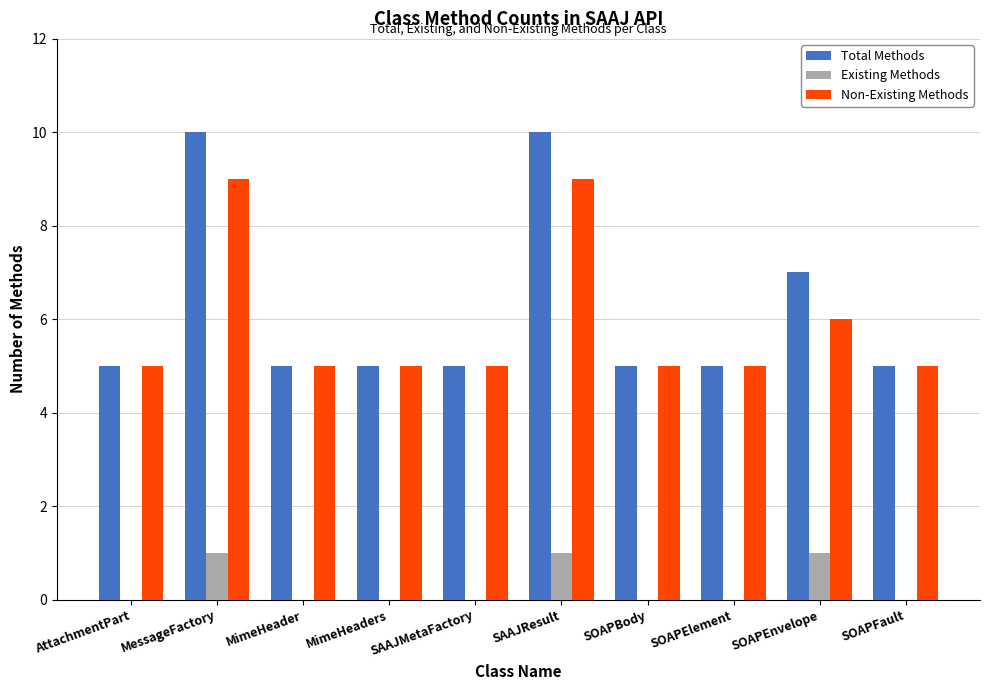

What is the maximum value for Existing Methods?

1